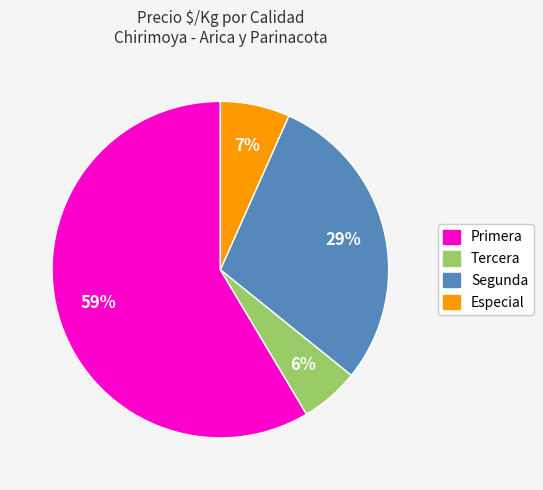

What is the smallest slice in the pie chart?

Tercera